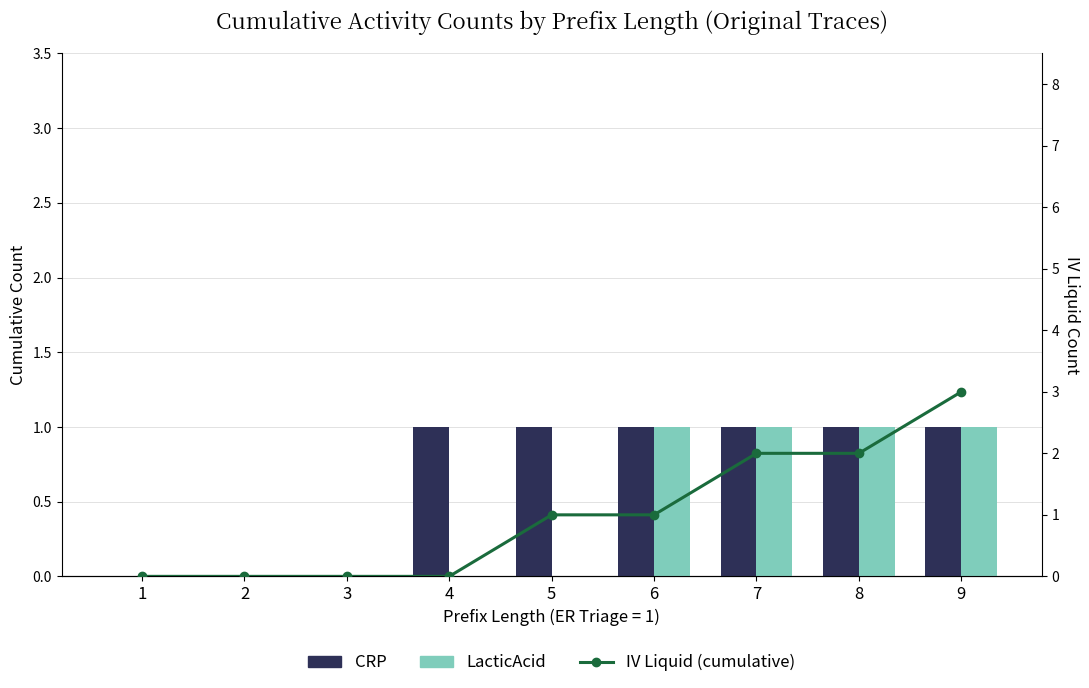

How many LacticAcid values are between 0 and 1?

9